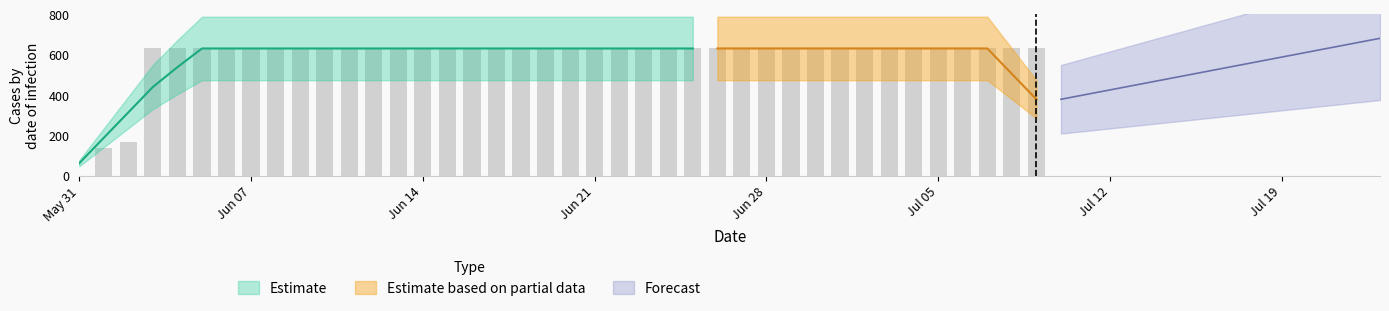

Is it true that the value at 2020-06-10 is 631?

True